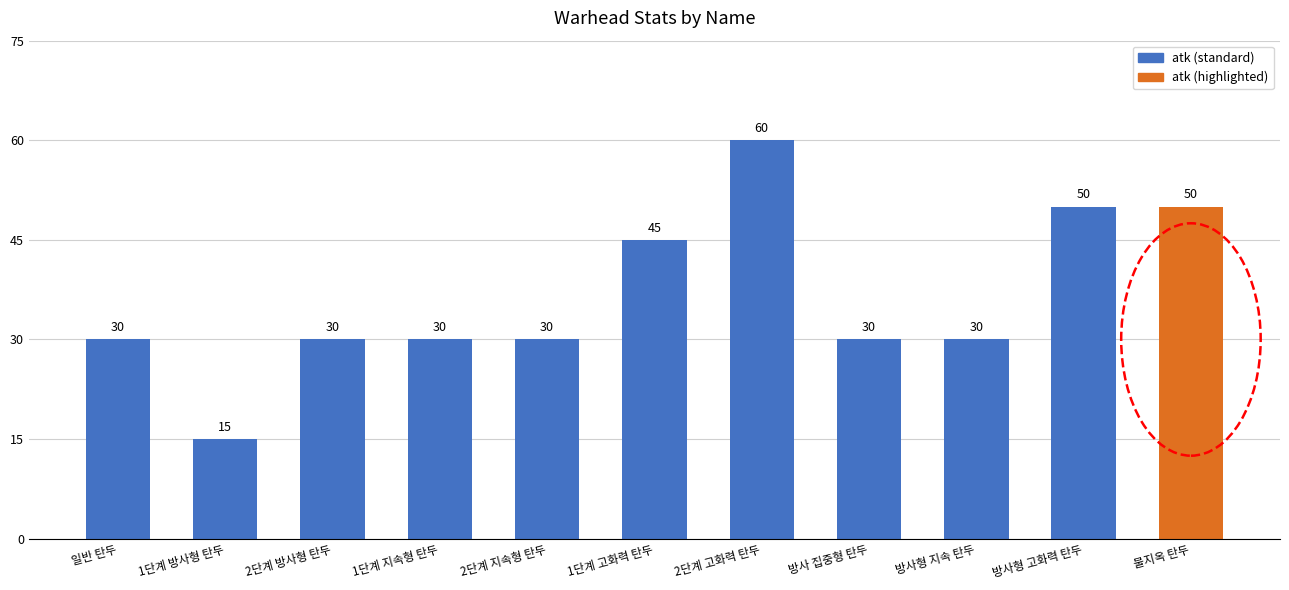

What is the smallest value displayed?

15